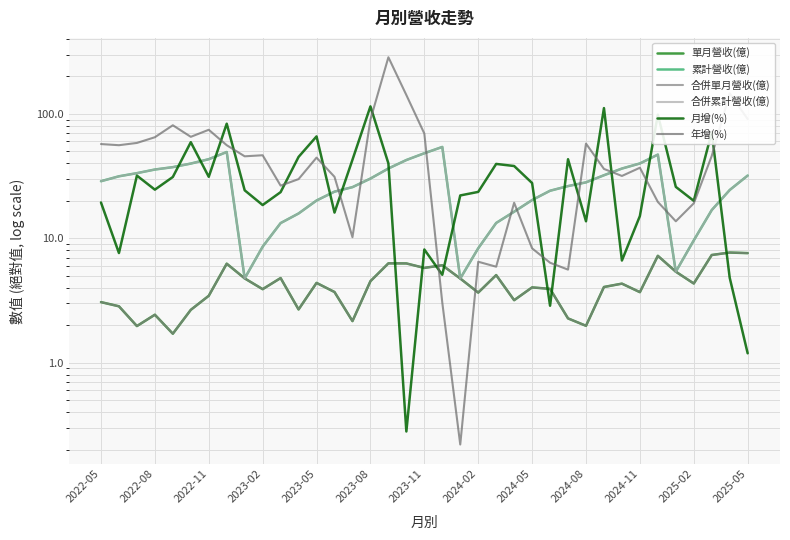

What is the average value of the 合併單月營收(億) series?

4.3